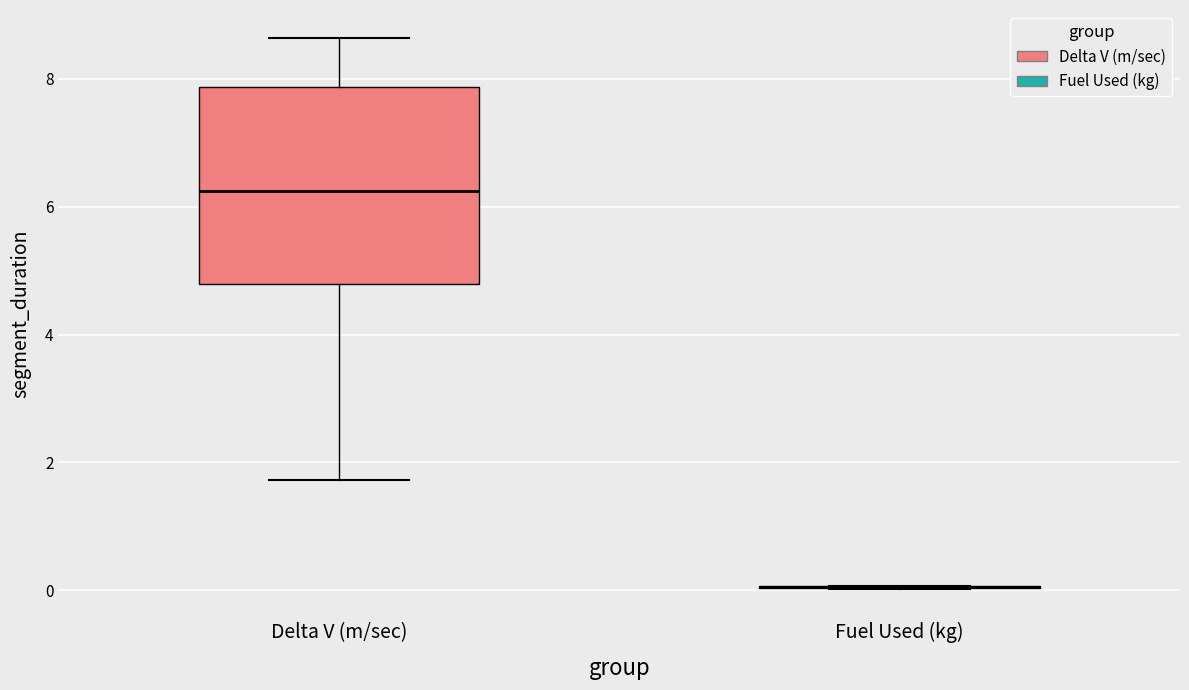

Where is the lower edge of the box for Delta V (m/sec) on the y-axis? The values are not printed on the chart, so give them approximately, as read against the axis.

4.8